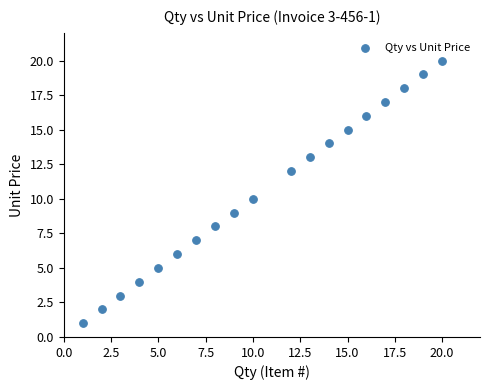

What is the range of Y values (max minus min)?

19